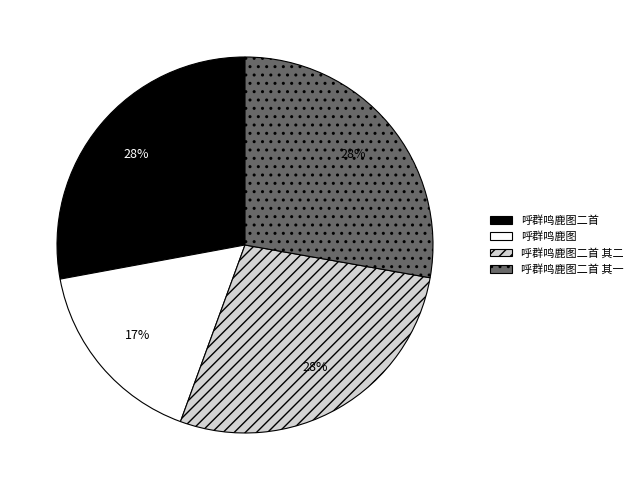

Which slice is the smallest?

呼群鸣鹿图